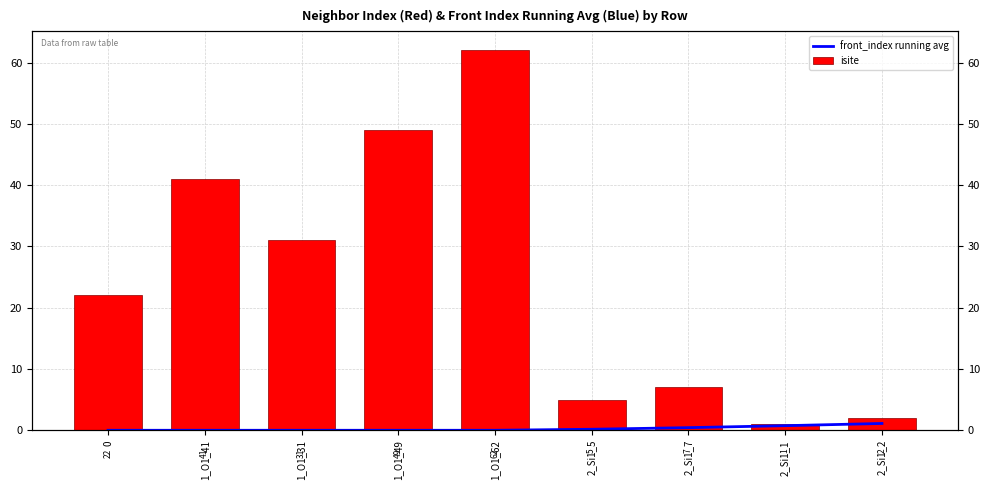

What is the difference between the second highest and minimum values in the isite series?

48.0